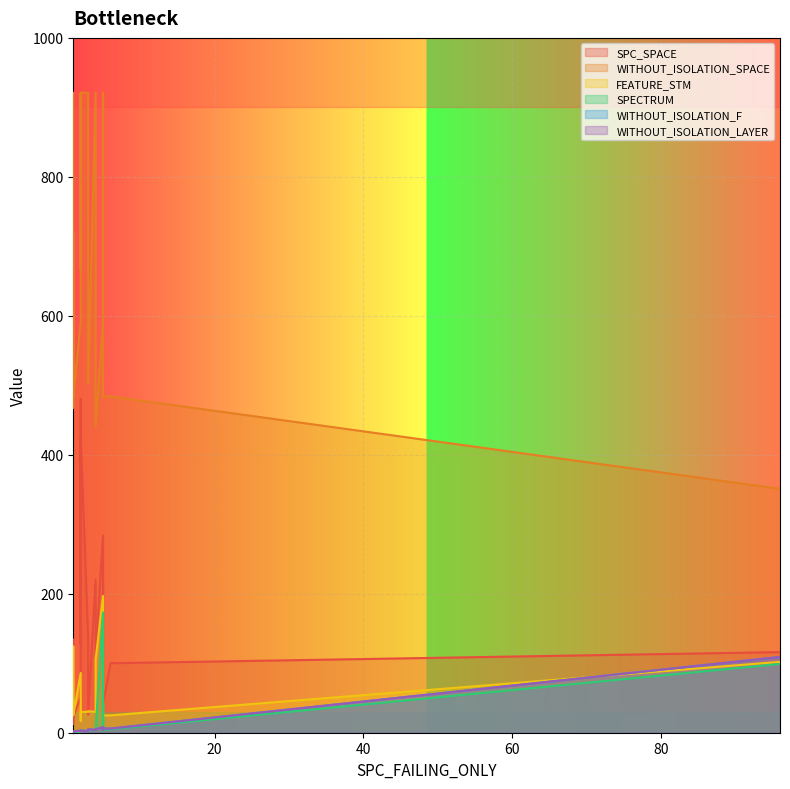

List the series in order of their peak value, lowest first.

WITHOUT_ISOLATION_F, WITHOUT_ISOLATION_LAYER, SPECTRUM, FEATURE_STM, SPC_SPACE, WITHOUT_ISOLATION_SPACE